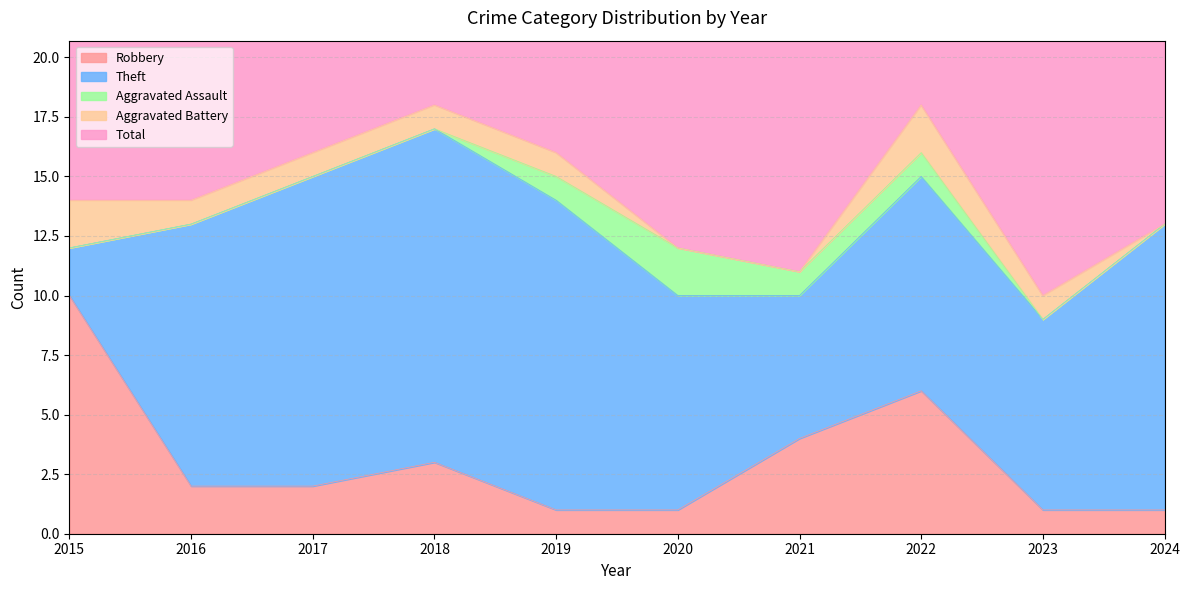

Rank the series at 2021 from highest to lowest value.

Total, Theft, Robbery, Aggravated Assault, Aggravated Battery